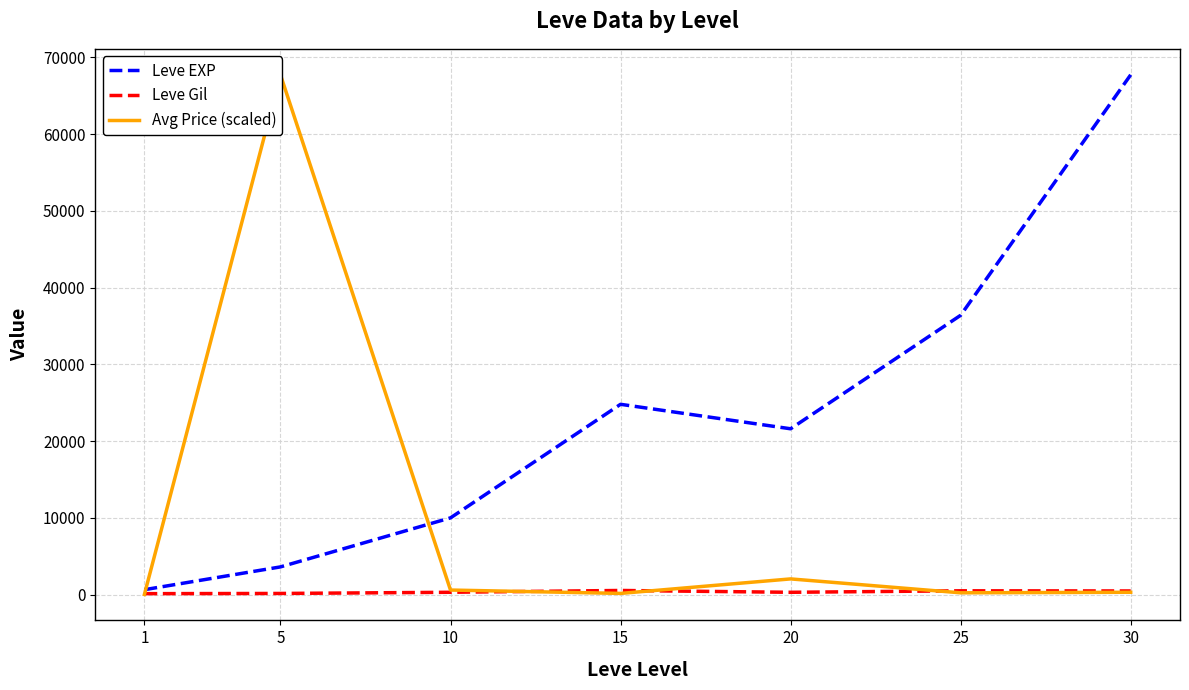

What is the value of the Avg Price (scaled) point at the 1st from the left?

14.6